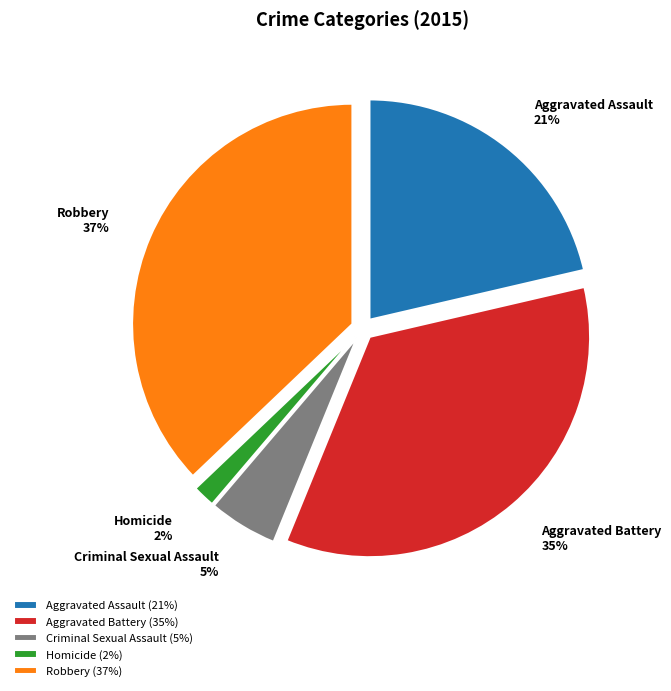

Is it true that Robbery is 23% of the pie?

False